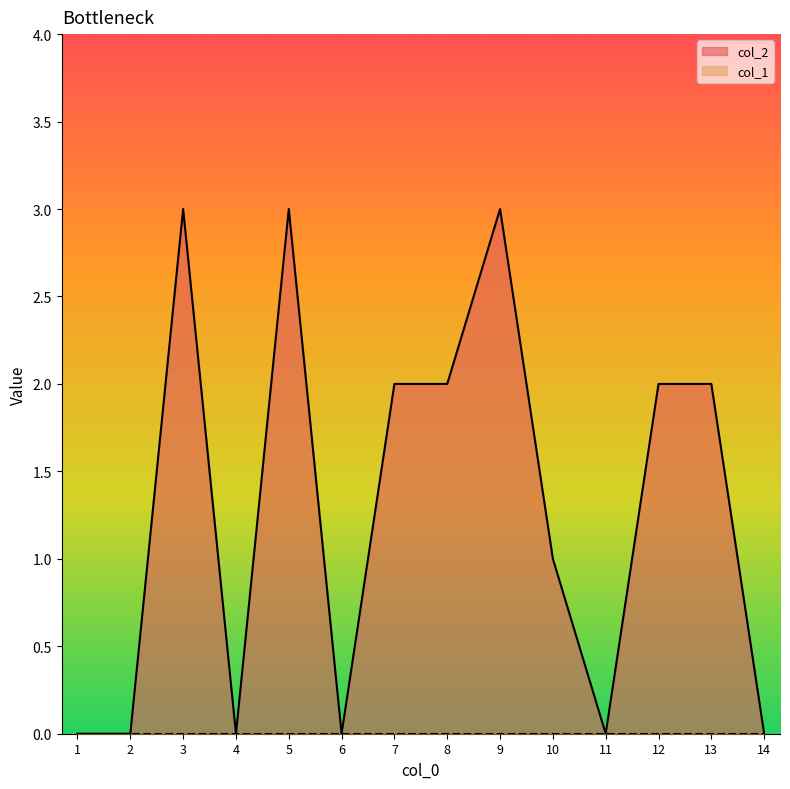

How many values are below 2?

7